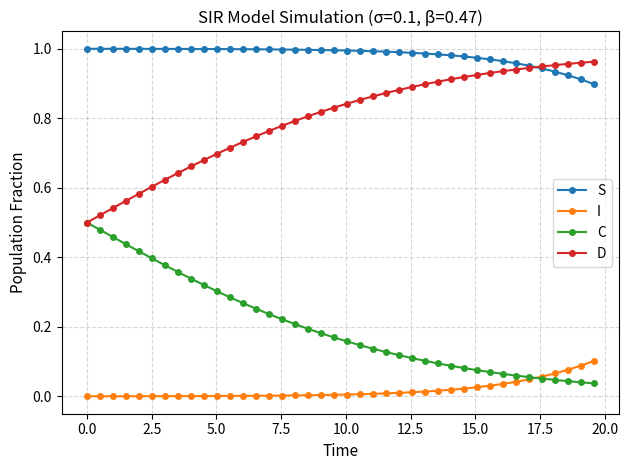

List the series in order of their peak value, lowest first.

I, C, D, S